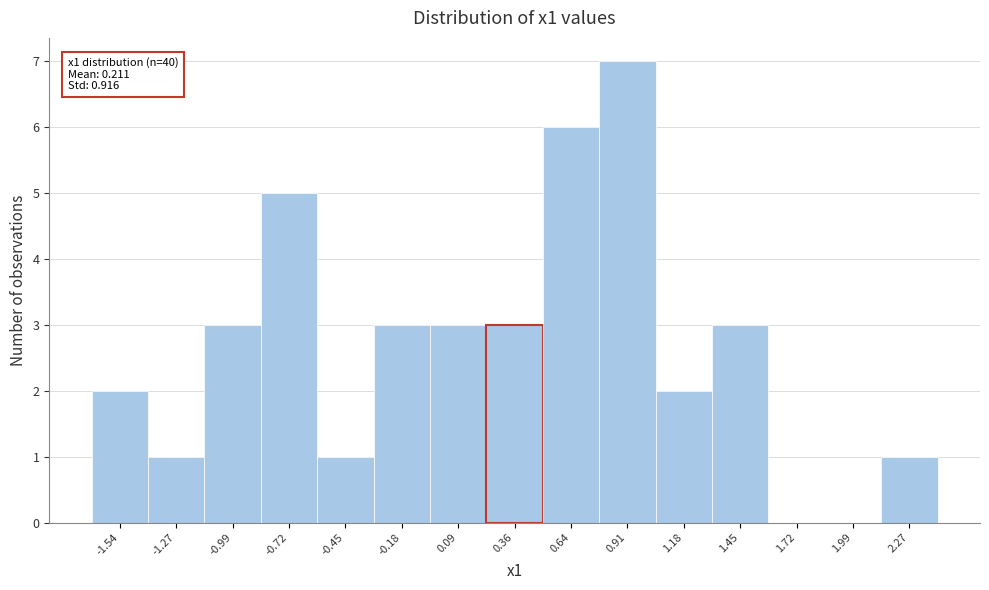

Over which range of the x-axis is the bar tallest?

0.75 to 1.05